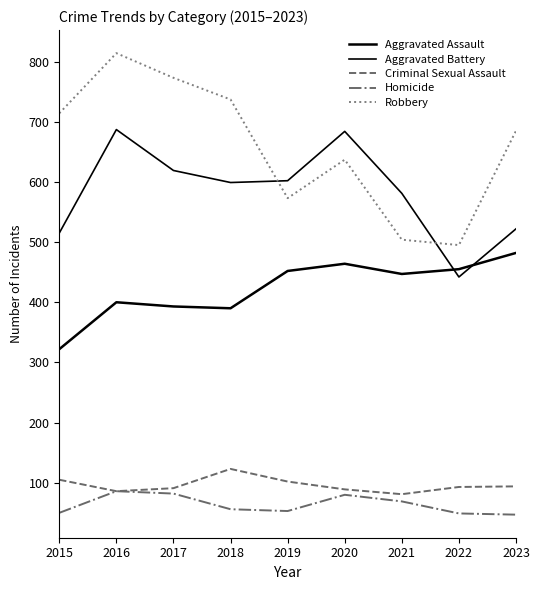

Which series changed the most between 2017 and 2023?

Aggravated Battery